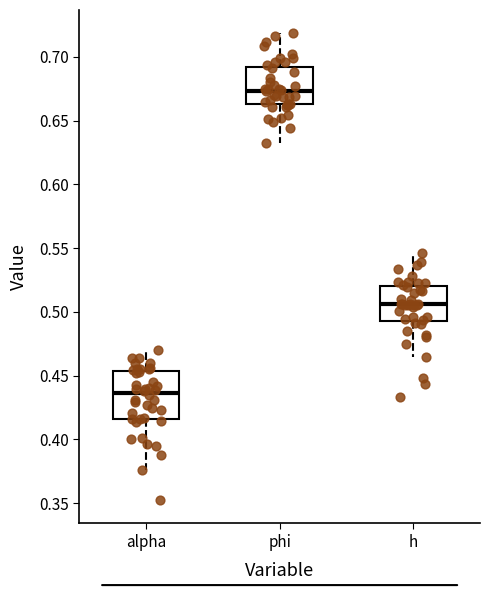

Reading left to right, read every box against the y-axis: the position of its median line, the range the box covers, and the ends of its whiskers. The values are not printed on the chart, so give them approximately, as read against the axis.

alpha: median 0.435, box 0.415 to 0.455, whiskers 0.375 to 0.470
phi: median 0.675, box 0.665 to 0.690, whiskers 0.635 to 0.720
h: median 0.505, box 0.495 to 0.520, whiskers 0.465 to 0.545